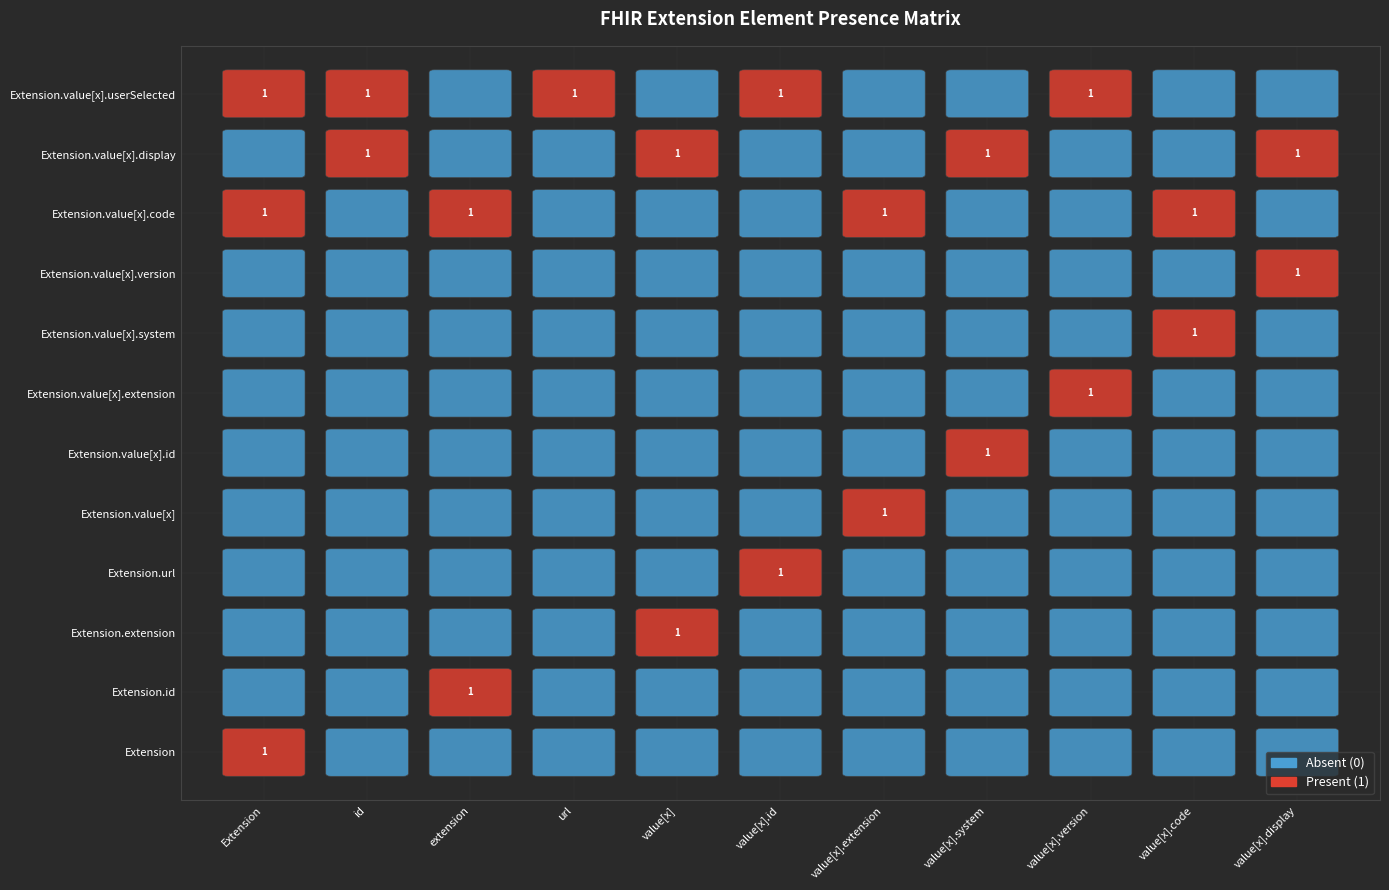

What is the maximum value shown in the chart?

1